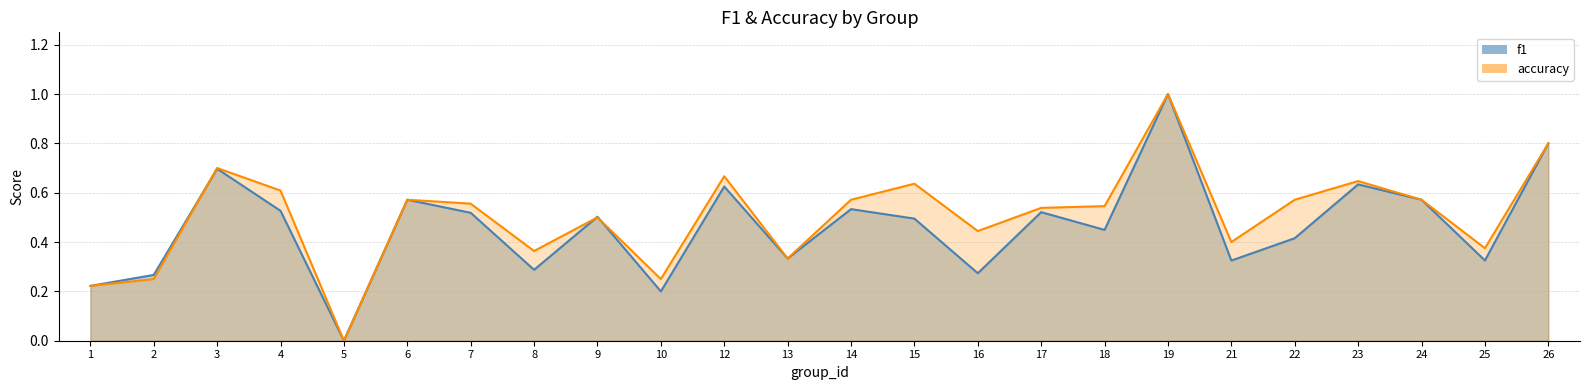

What is the sum of the f1 values at 4 and 23?

1.2